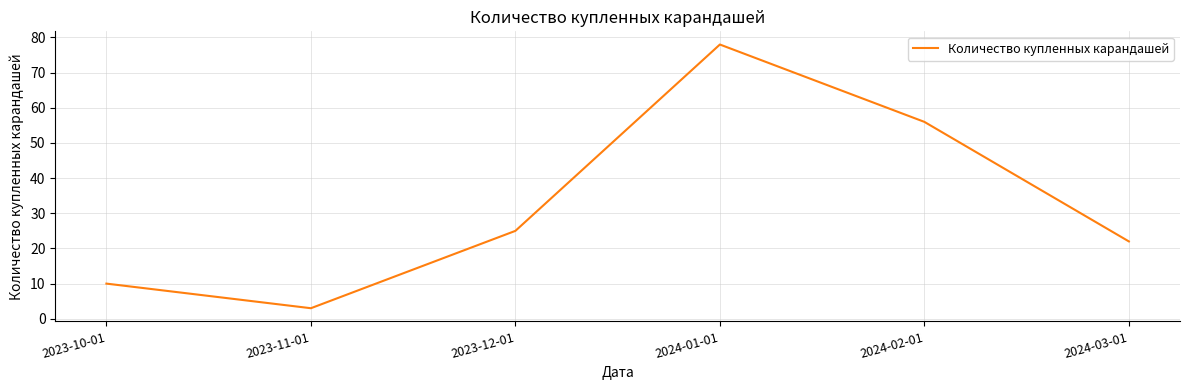

Reading left to right, extract all data points from this chart.

10	3	25	78	56	22